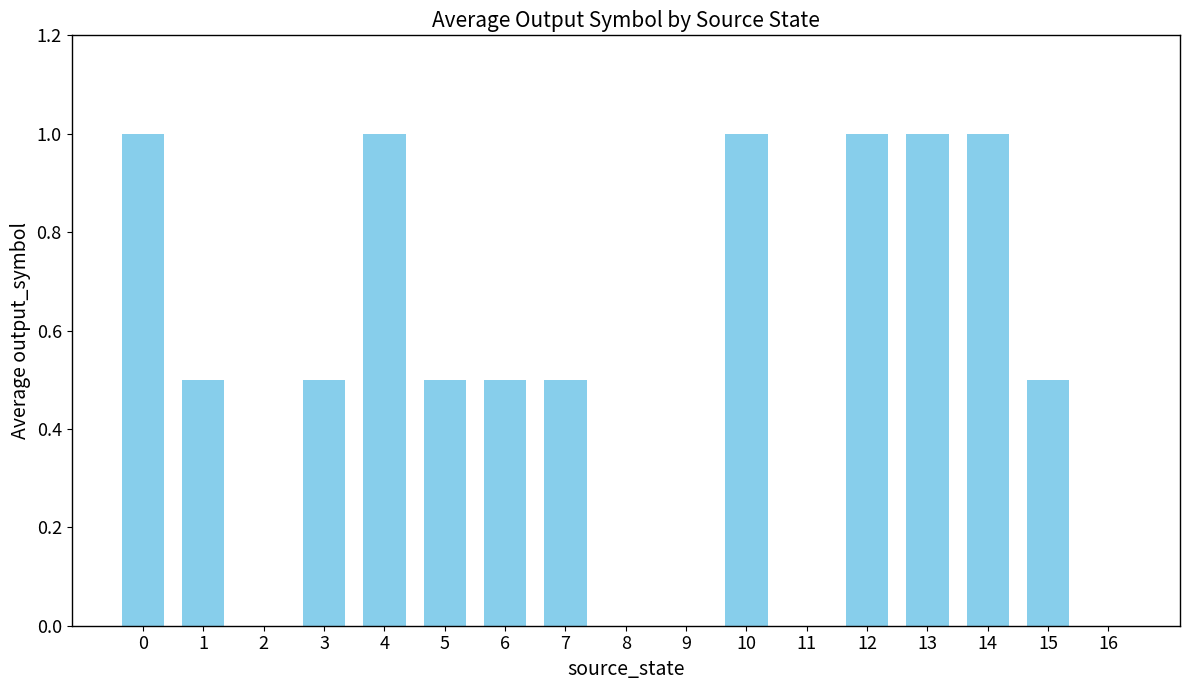

What is the average value?

0.5